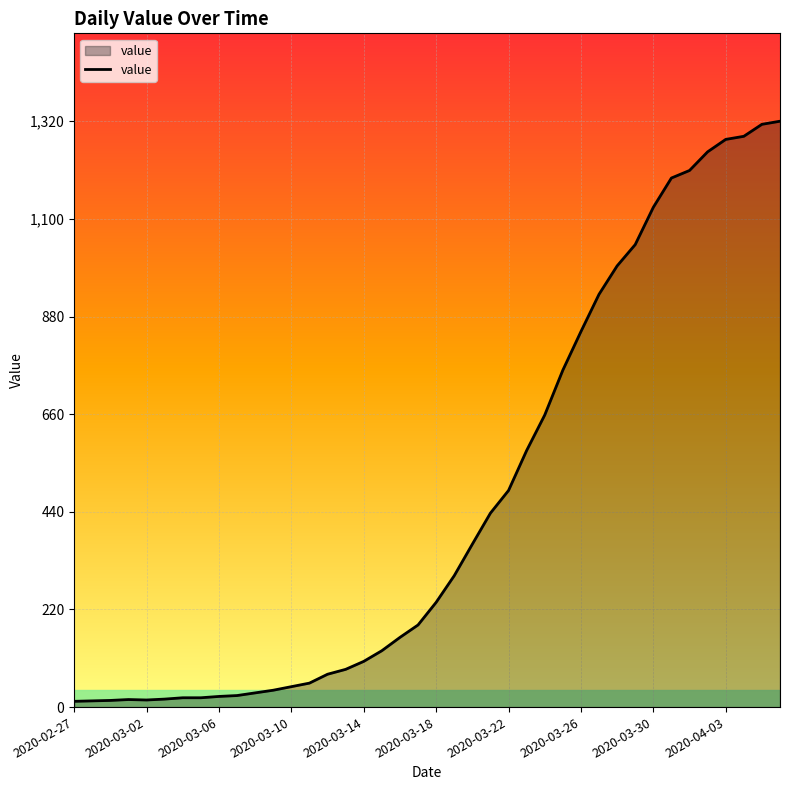

What is the maximum value shown in the chart?

1320